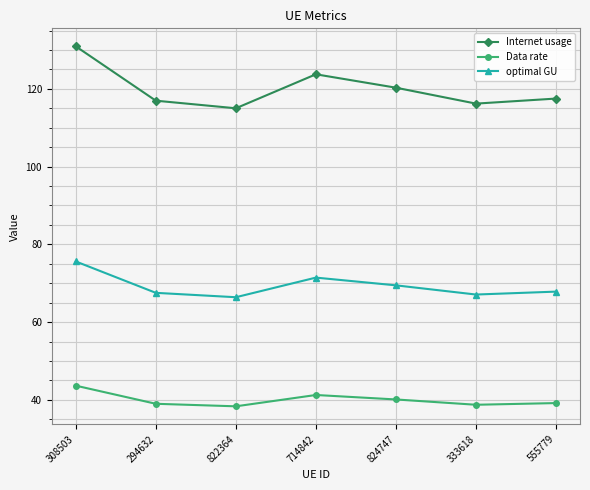

True or false: optimal GU and Internet usage intersect in this chart.

False